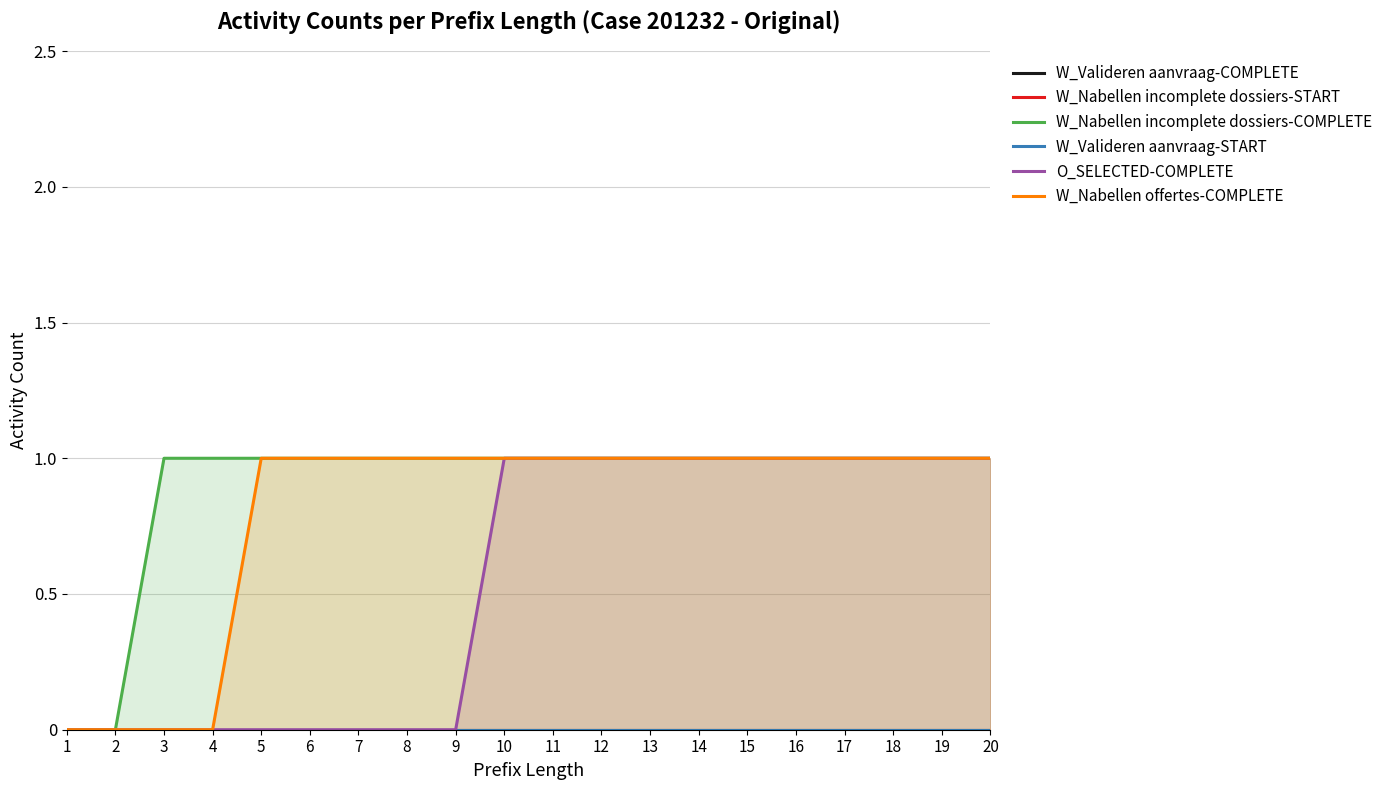

What are all the series names shown in the legend?

W_Valideren aanvraag-COMPLETE, W_Nabellen incomplete dossiers-START, W_Nabellen incomplete dossiers-COMPLETE, W_Valideren aanvraag-START, O_SELECTED-COMPLETE, W_Nabellen offertes-COMPLETE